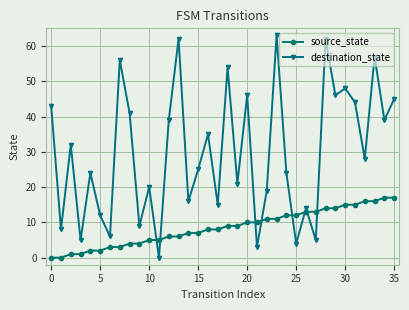

How many lines are shown in the chart?

2